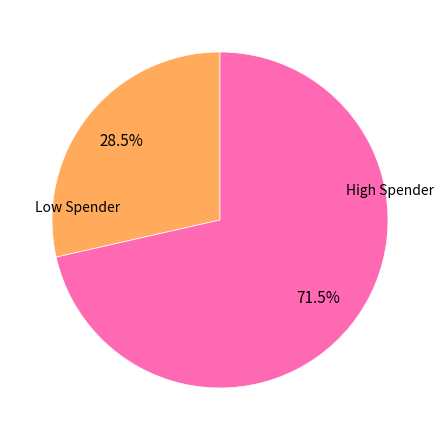

What is the largest slice in the pie chart?

High Spender